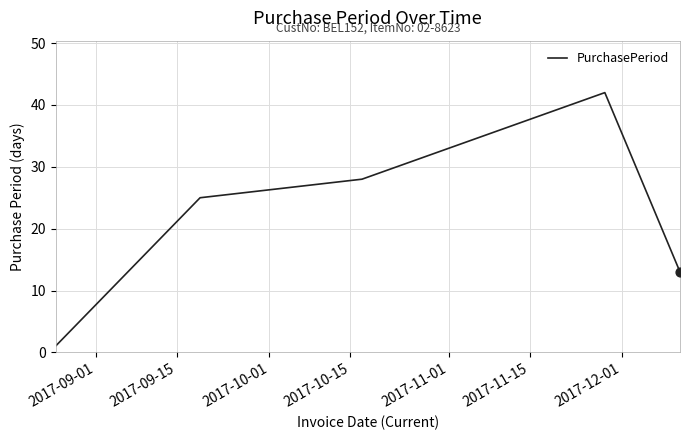

What is the sum of all values?

109